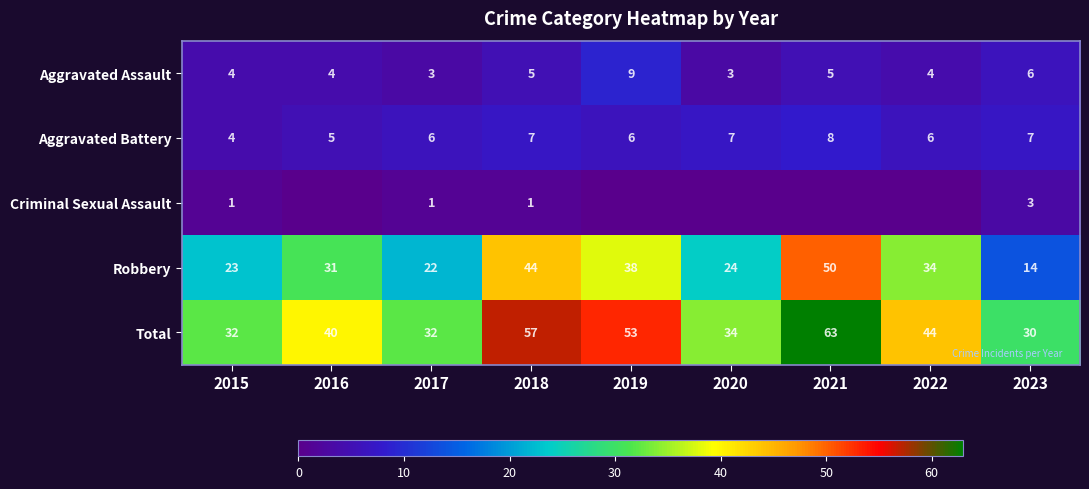

List the labels in order of Robbery value, smallest first.

2023, 2017, 2015, 2020, 2016, 2022, 2019, 2018, 2021